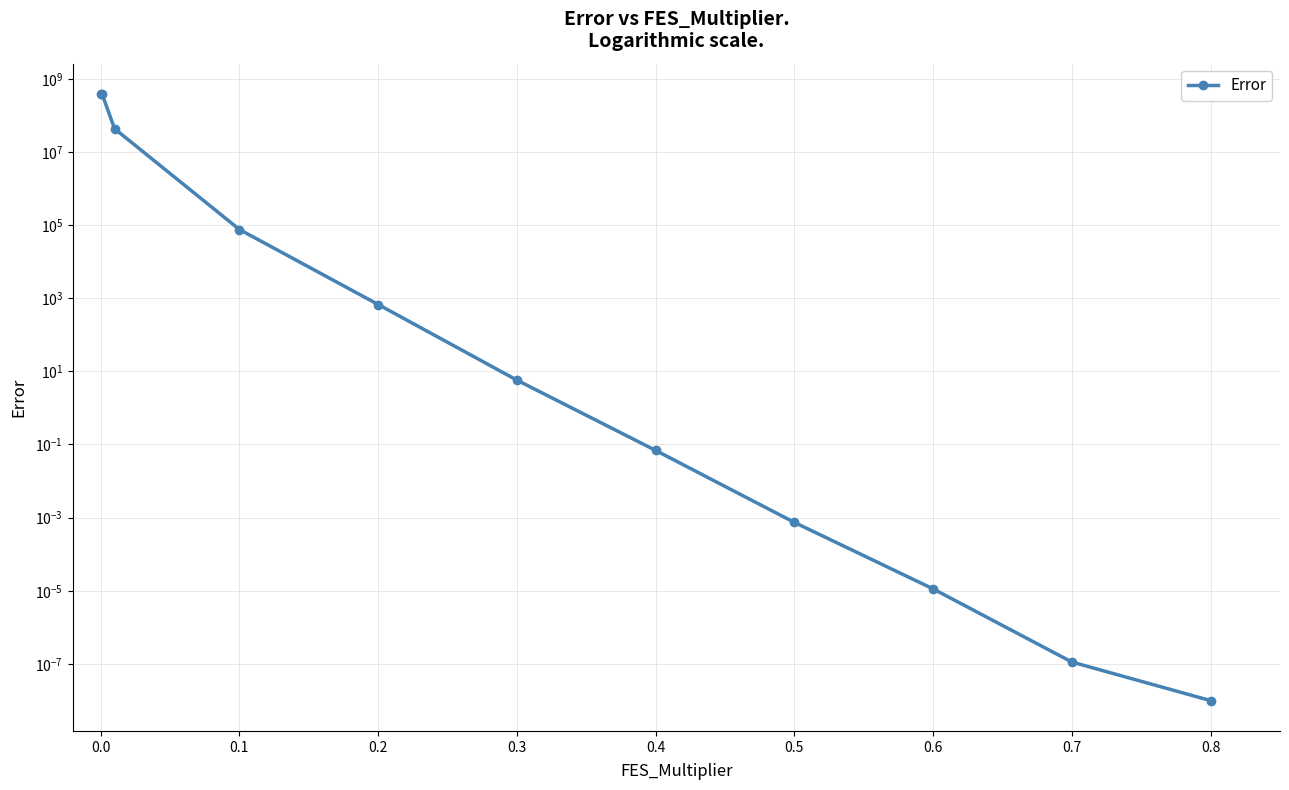

What is the label of the 7th point from the left?

0.4